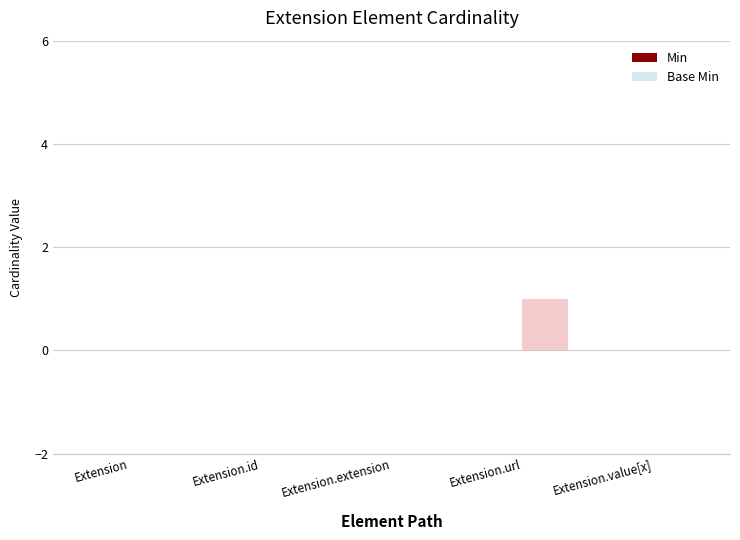

Reading left to right, extract all data points from this chart.

Extension=0	Extension.id=0	Extension.extension=0	Extension.url=1	Extension.value[x]=0